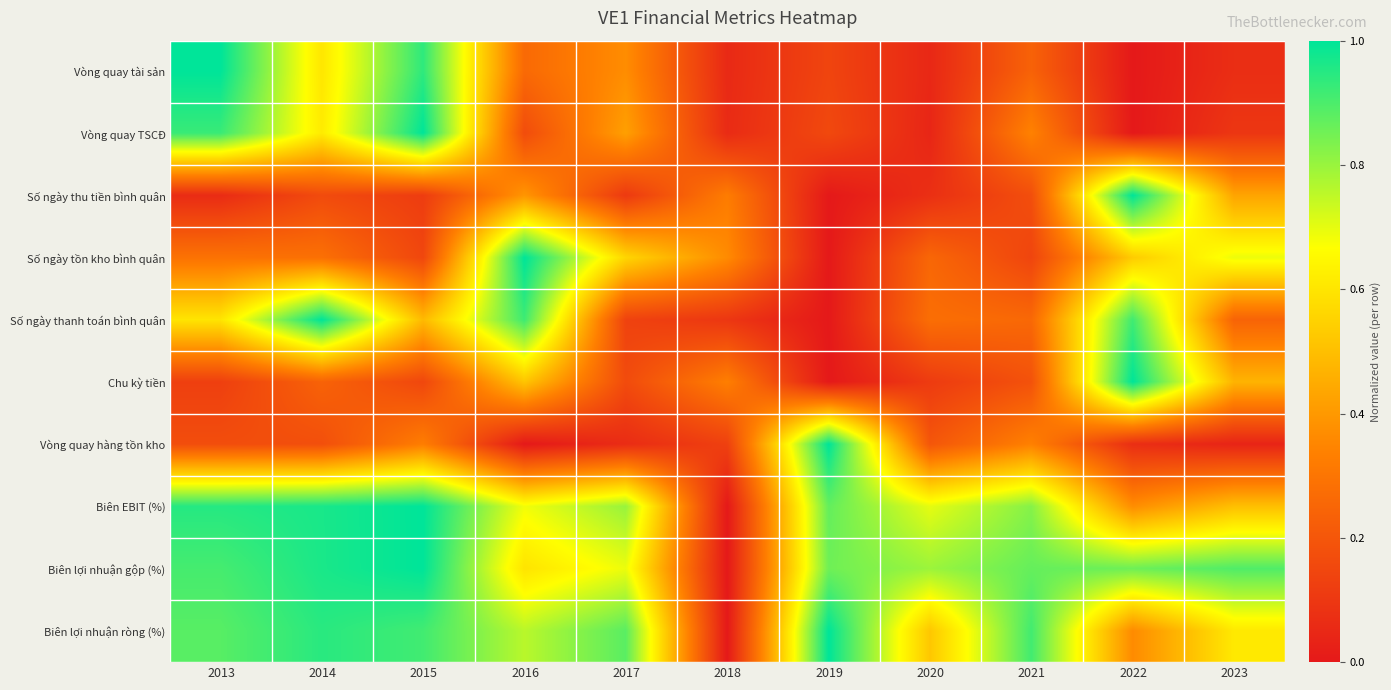

What is the spread (max minus min) of values at 2021?

0.8